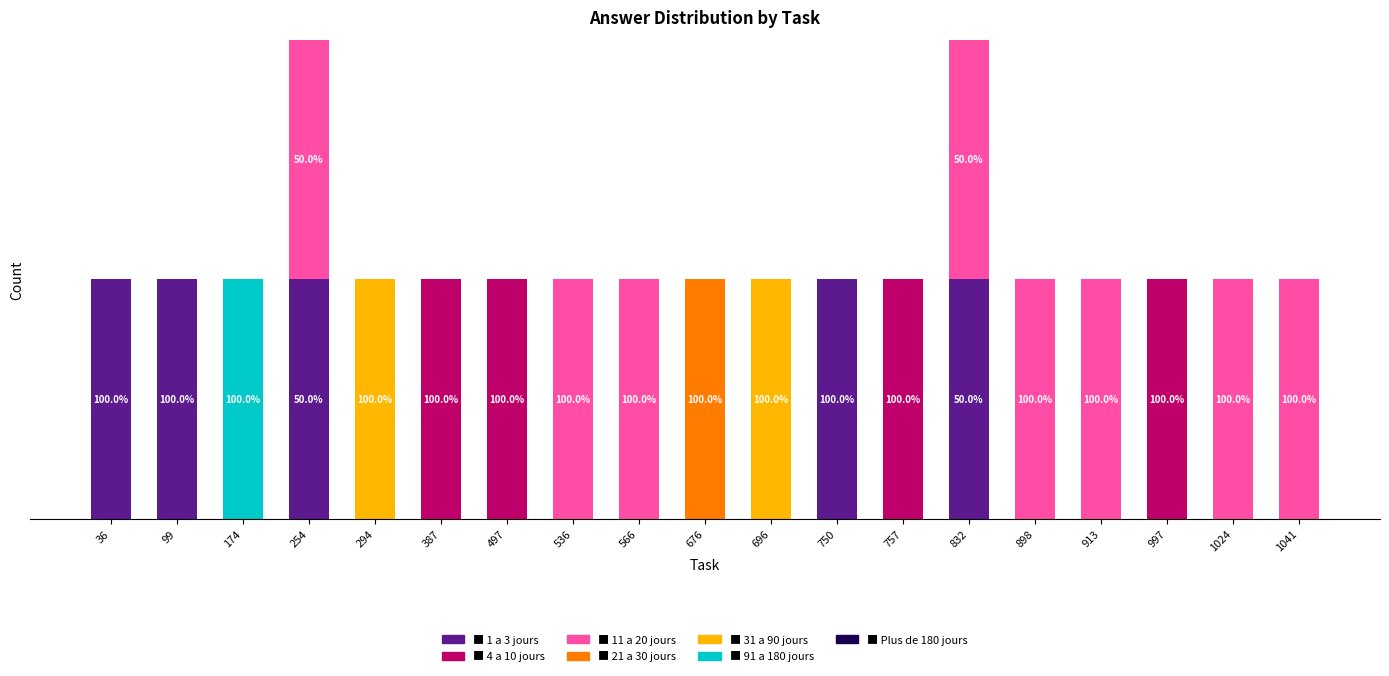

Are the bars horizontal?

No